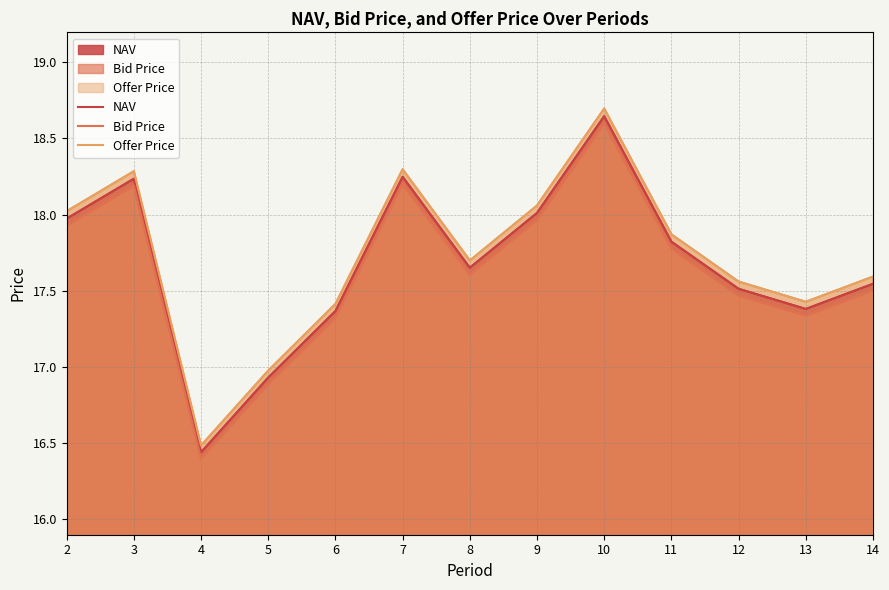

Which series has the largest range (max minus min)?

Offer Price